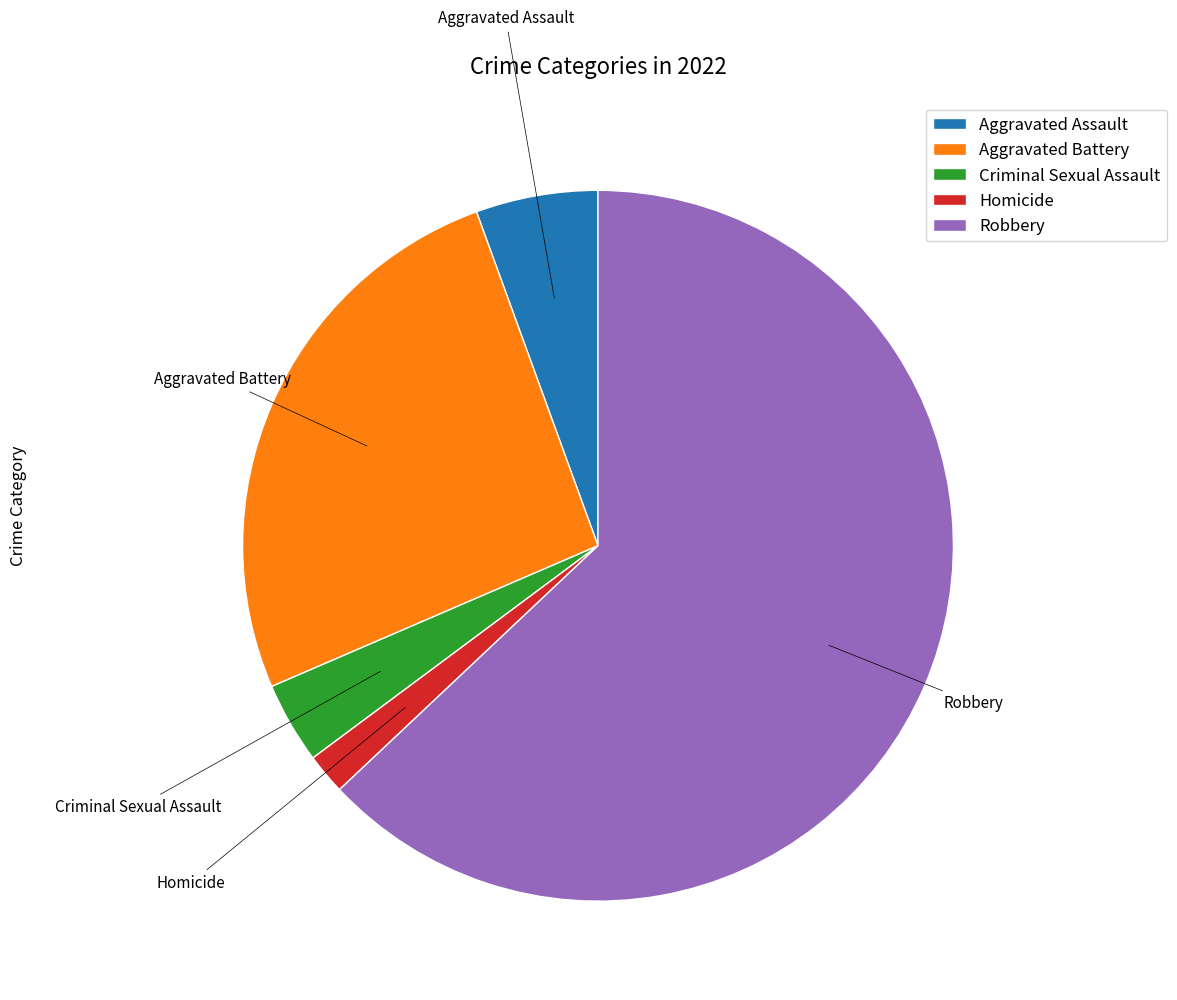

Combined, do Aggravated Assault and Homicide account for over 50%?

No